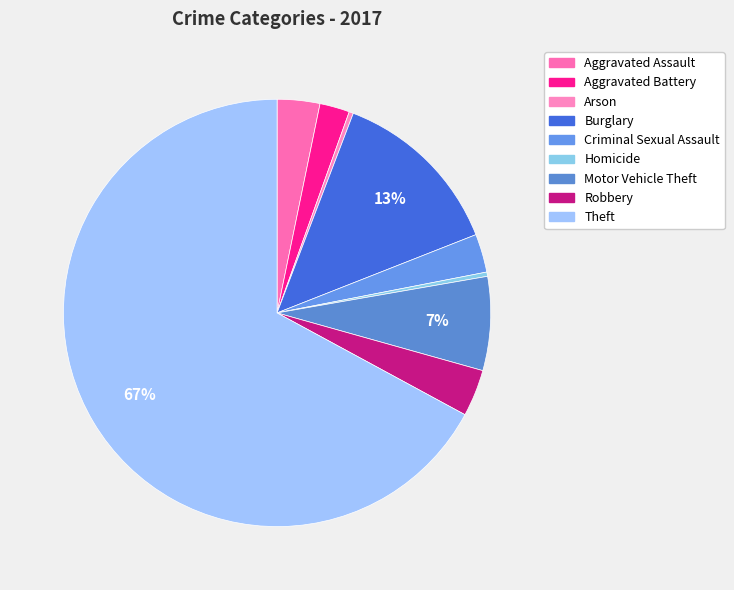

Count the number of slices in the pie.

9